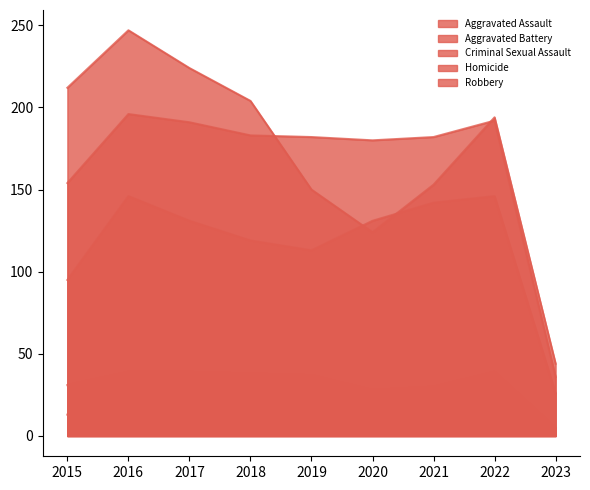

True or false: Robbery and Aggravated Assault intersect in this chart.

True